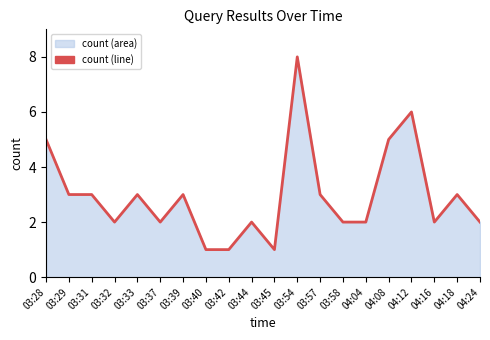

What position from the left is 03:45?

11